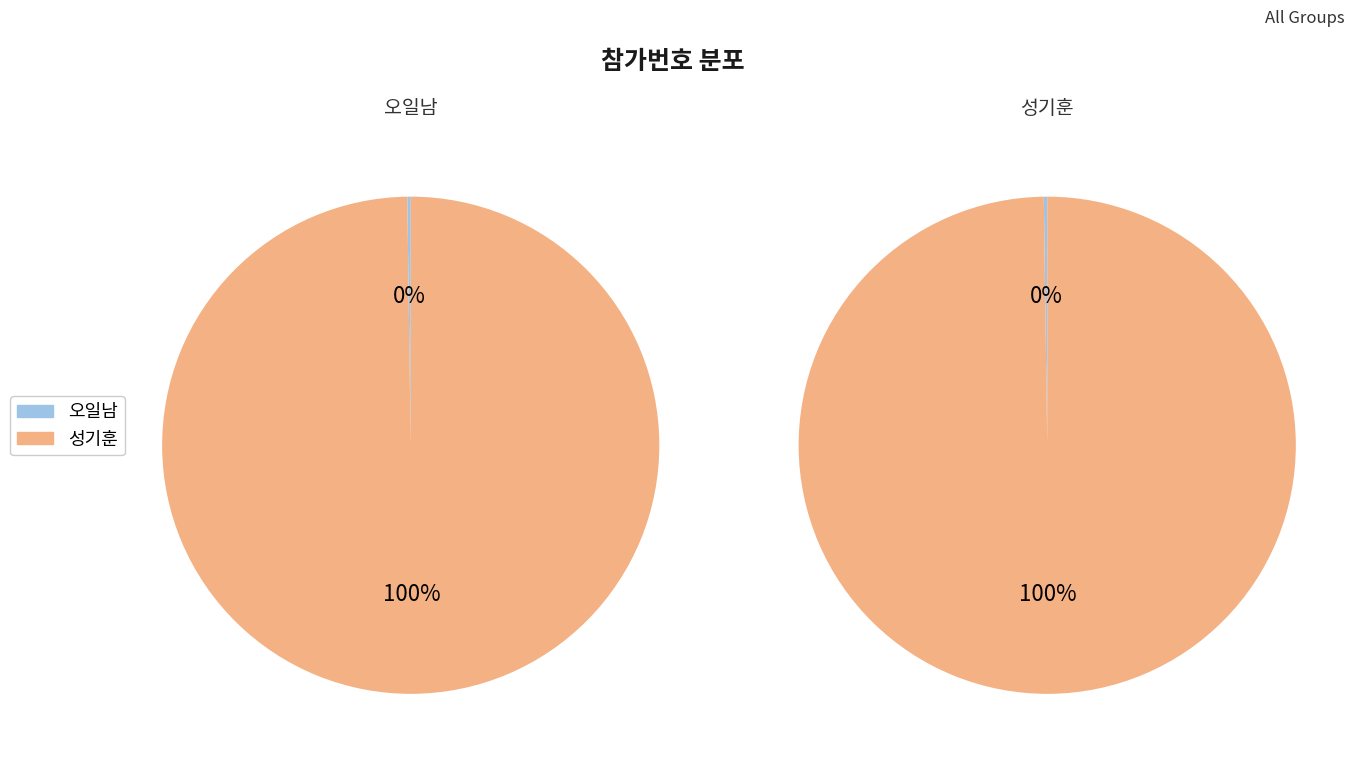

Which slice is the smallest?

오일남